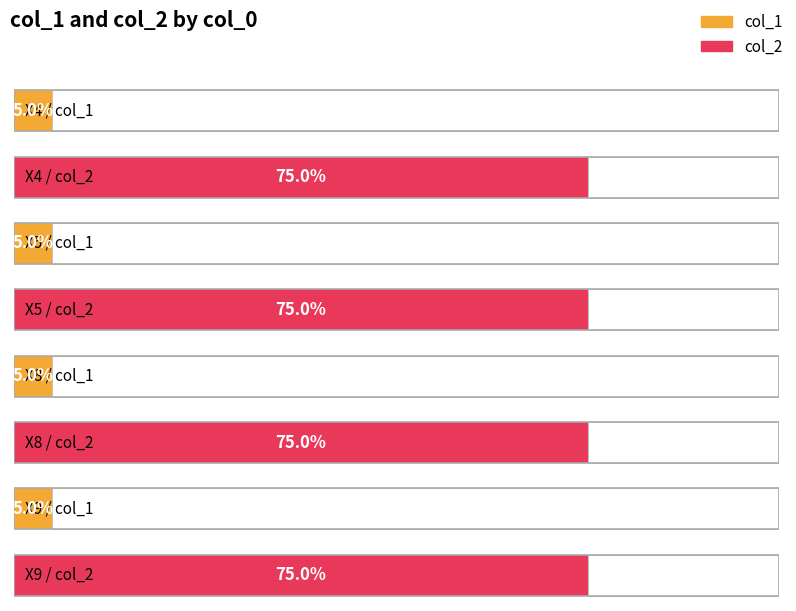

What are all the series names shown in the legend?

col_1, col_2